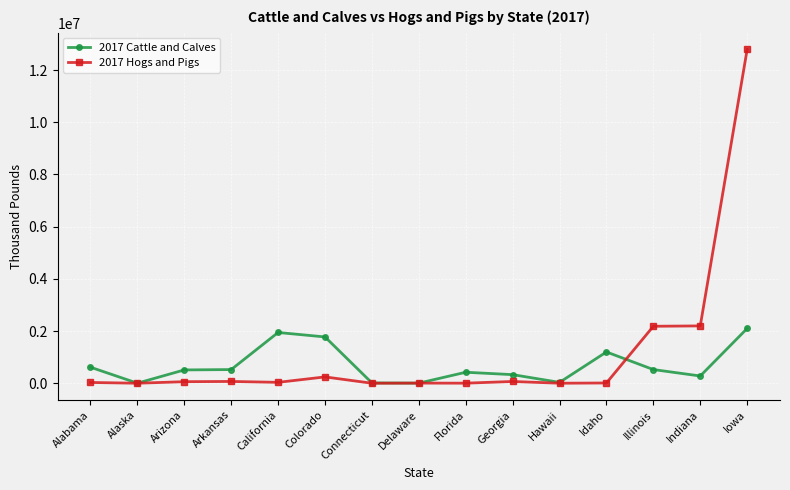

What are all the series names shown in the legend?

2017 Cattle and Calves, 2017 Hogs and Pigs